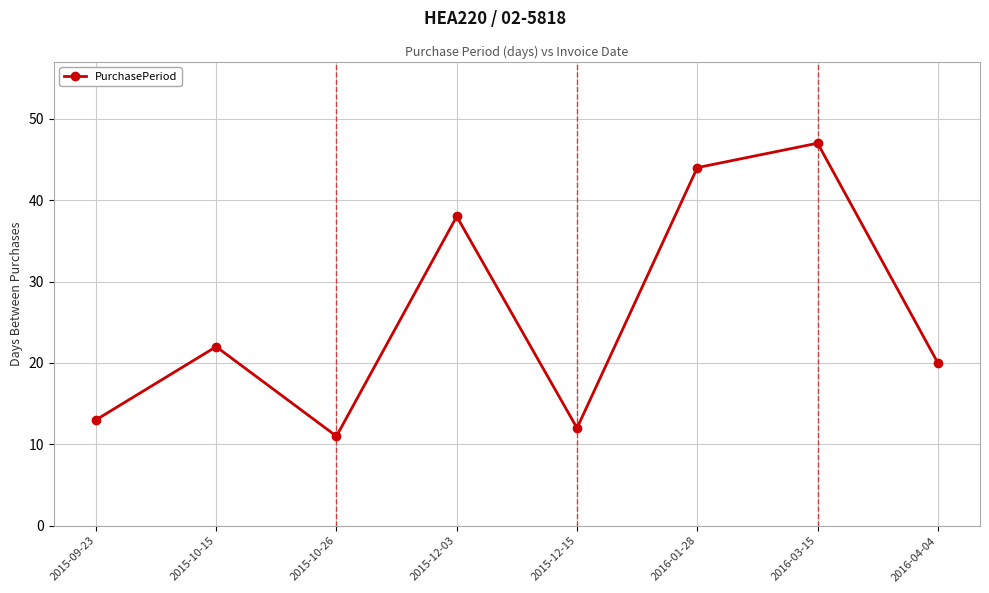

The chart shows a value of 13 at 2015-09-23. True or false?

True